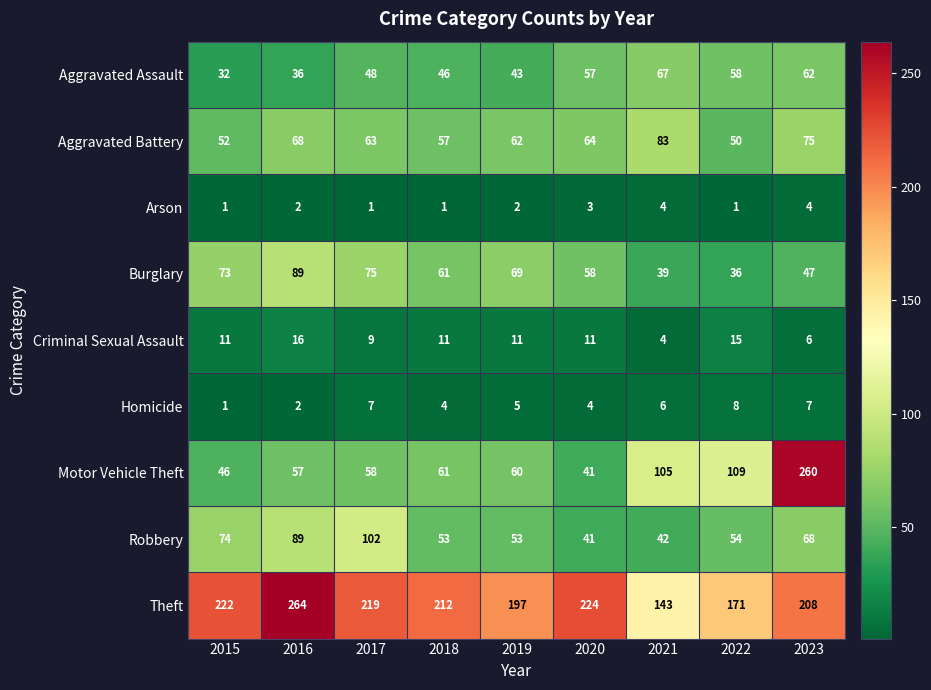

Where does the Burglary series first go above 61?

2015